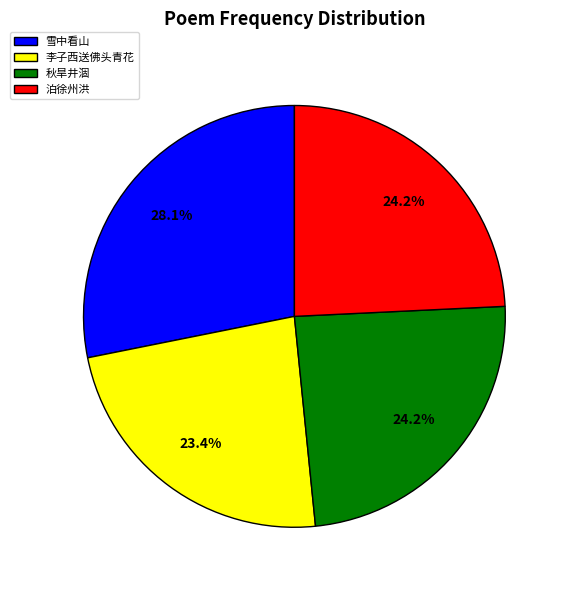

Which slice is the smallest?

李子西送佛头青花